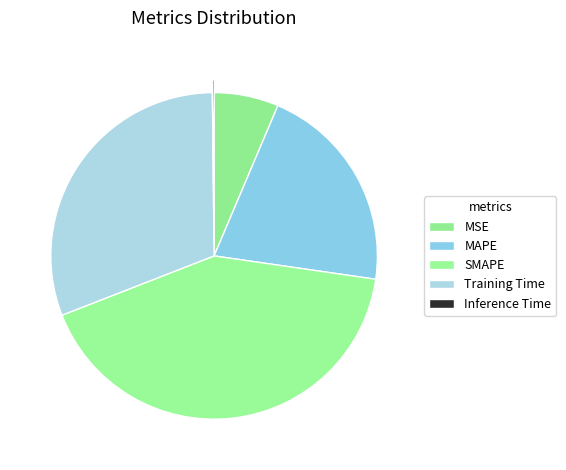

Rank the categories by value from lowest to highest.

Inference Time, MSE, MAPE, Training Time, SMAPE